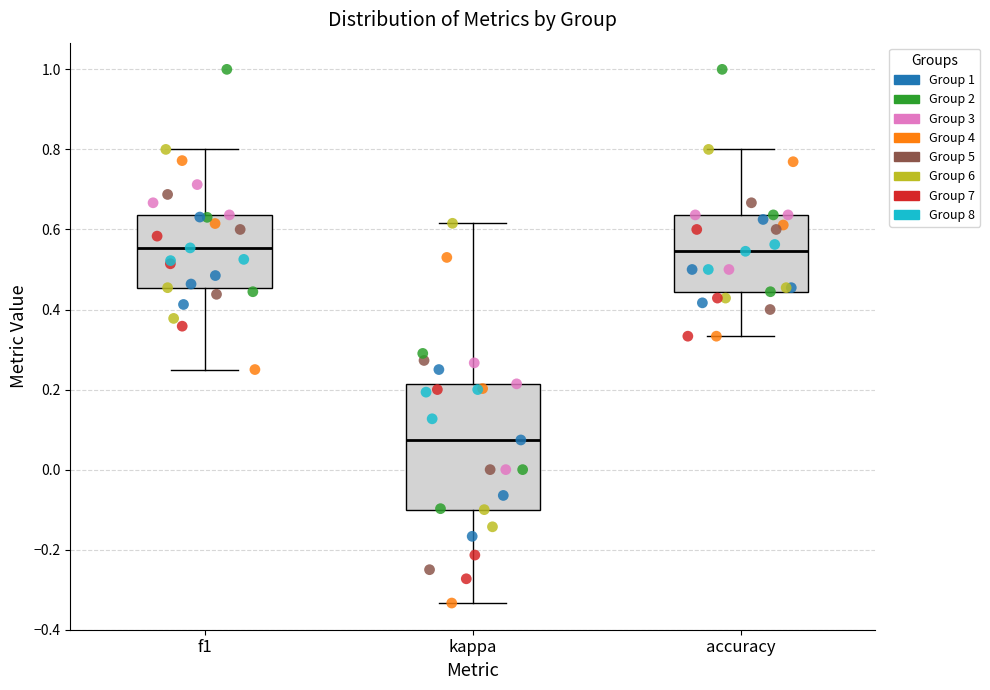

Where does the median line of the box for kappa sit on the y-axis? The values are not printed on the chart, so give them approximately, as read against the axis.

0.08